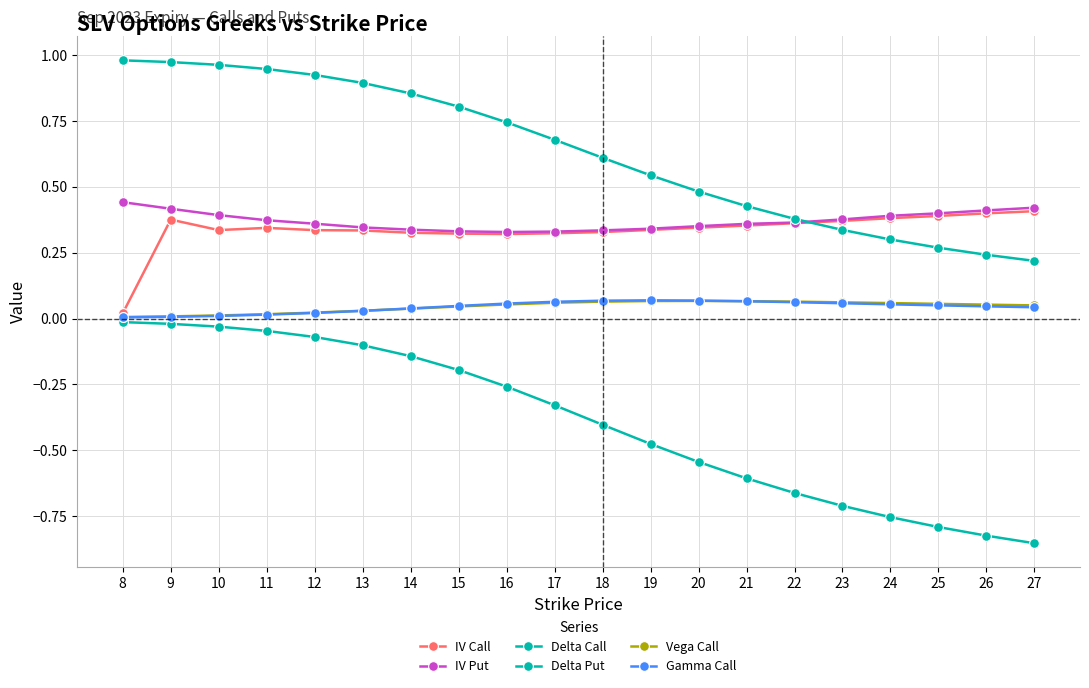

How many distinct data groups are displayed?

6